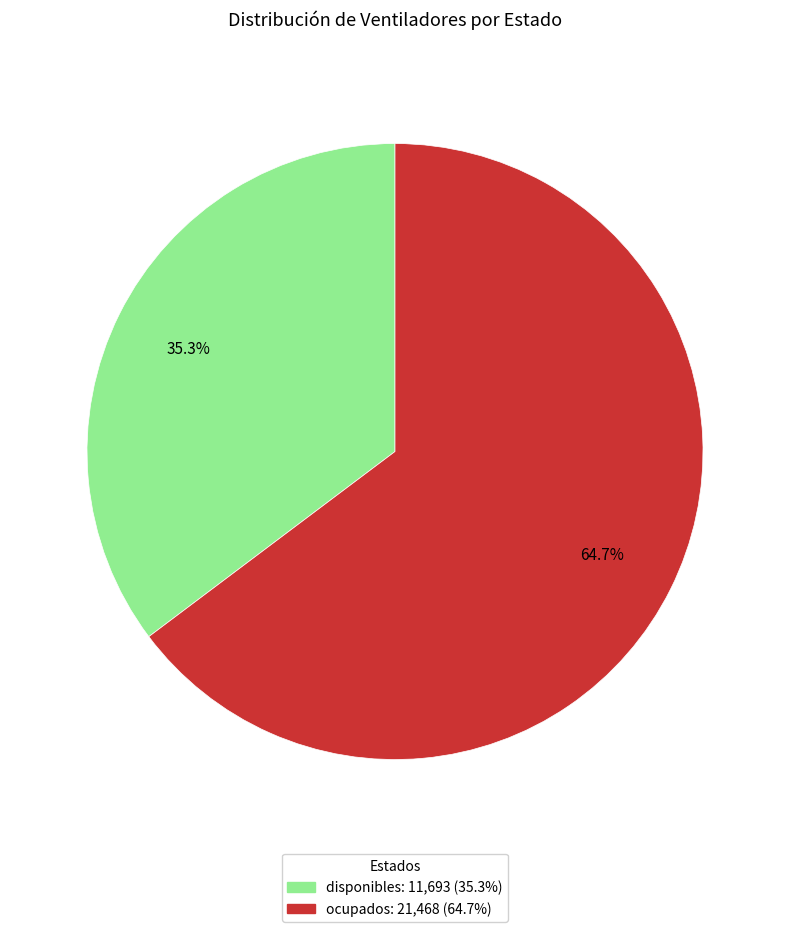

What percentage is the ocupados slice, to the nearest percent?

65%